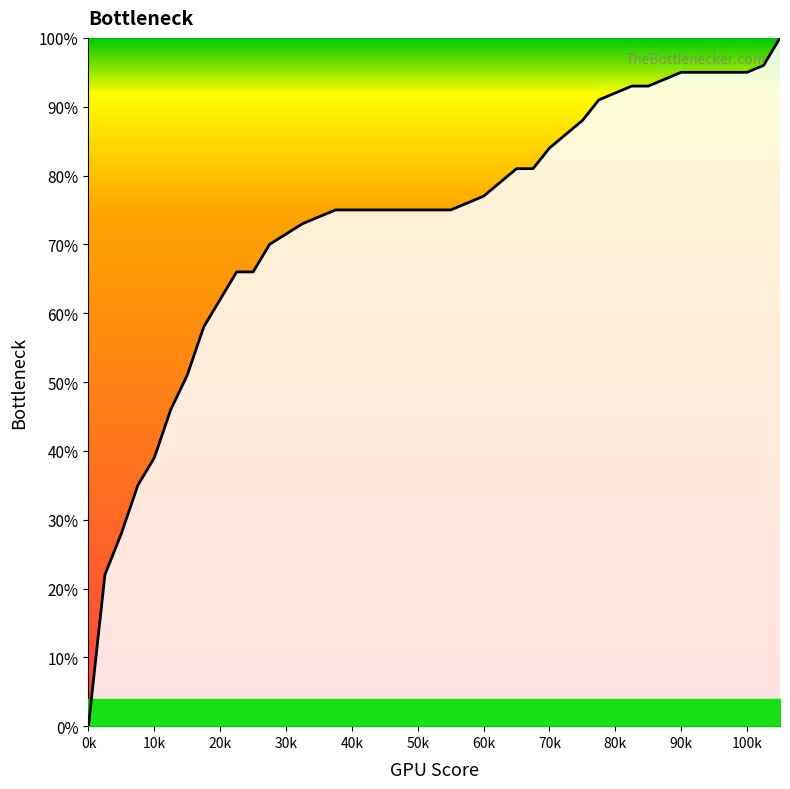

How many categories are shown in the chart?

40